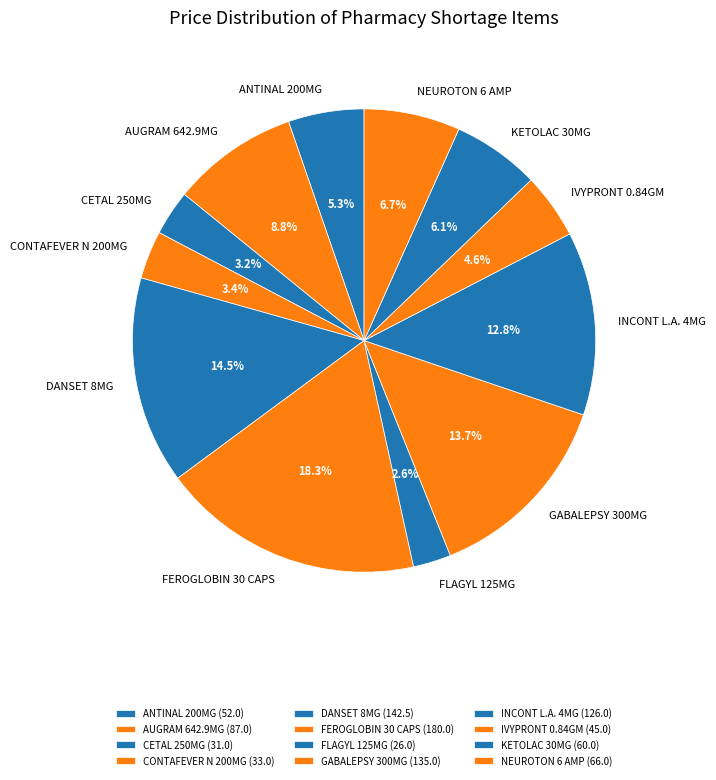

How many segments does this pie chart have?

12